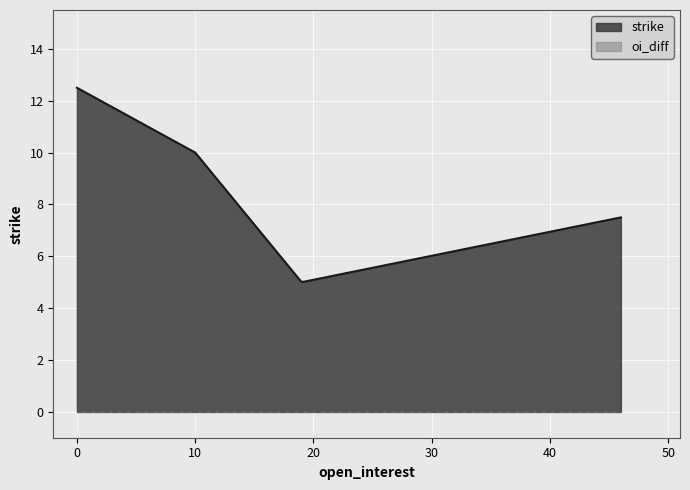

What is the difference between the highest and lowest values at 19?

5.0